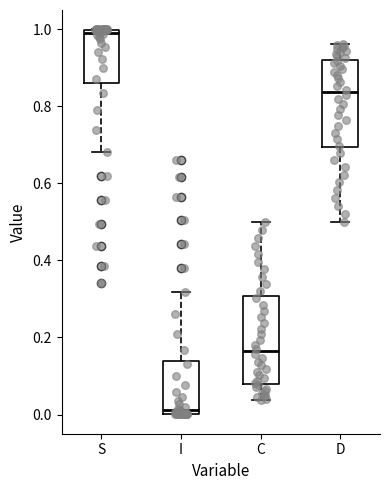

Reading left to right, transcribe this box plot: for each box, give where its median line is, the range the box spans, and where its two whiskers end, as read against the y-axis. The values are not printed on the chart, so give them approximately, as read against the axis.

S: median 0.98, box 0.86 to 1.00, whiskers 0.68 to 1.00
I: median 0.02, box 0.00 to 0.14, whiskers 0.00 to 0.32
C: median 0.16, box 0.08 to 0.30, whiskers 0.04 to 0.50
D: median 0.84, box 0.70 to 0.92, whiskers 0.50 to 0.96